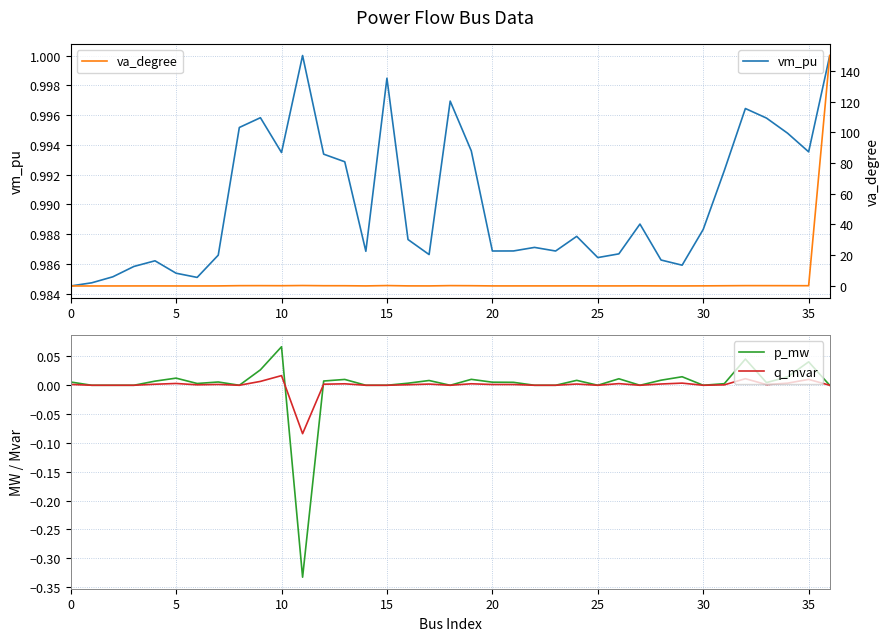

The vm_pu series shows 1.7 at 15. True or false?

False